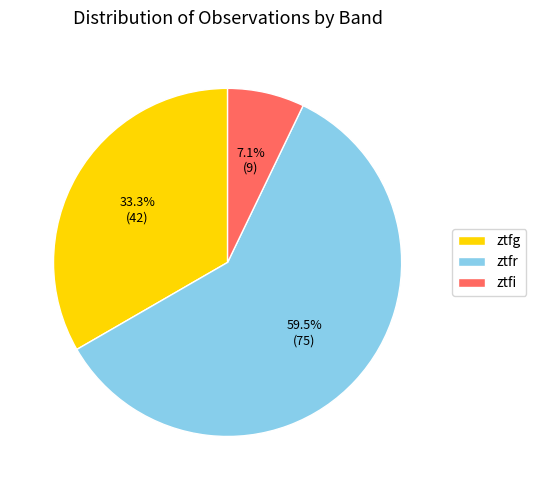

Do ztfg and ztfr together represent more than half of the pie?

Yes